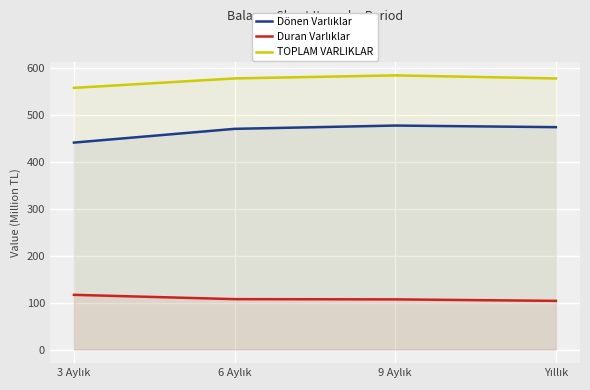

What is the difference between the maximum and minimum values in the TOPLAM VARLIKLAR series?

26.6